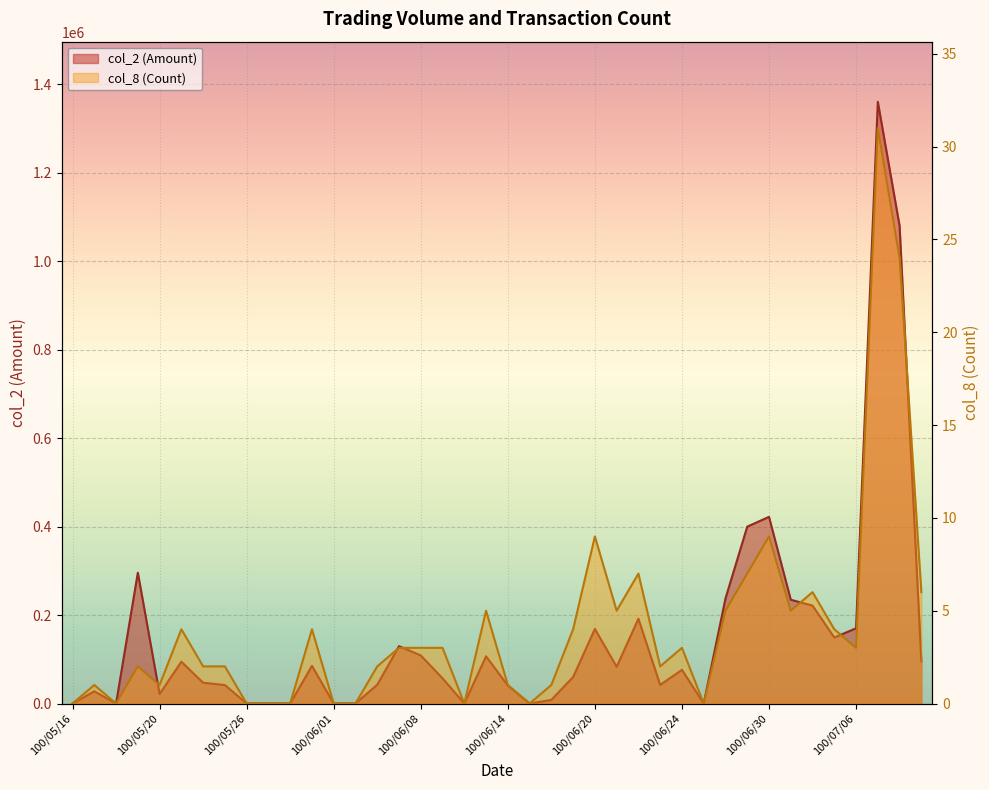

What is the difference between the col_8 (Count) values at 100/06/17 and 100/07/01?

1